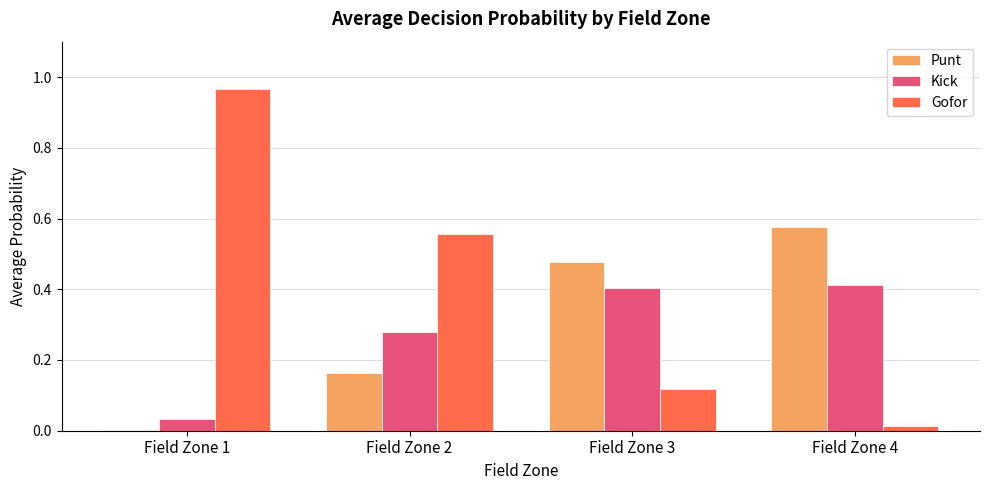

Are the bars horizontal?

No